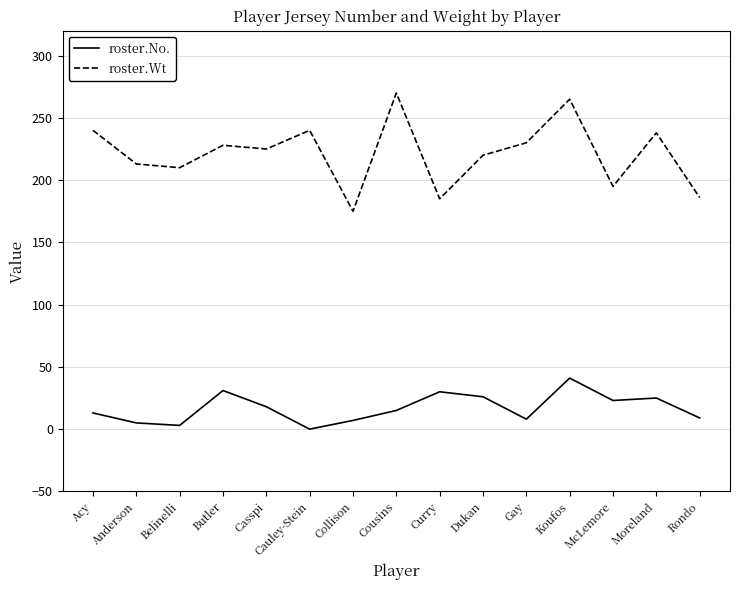

At which category does roster.Wt reach its first local peak?

Butler